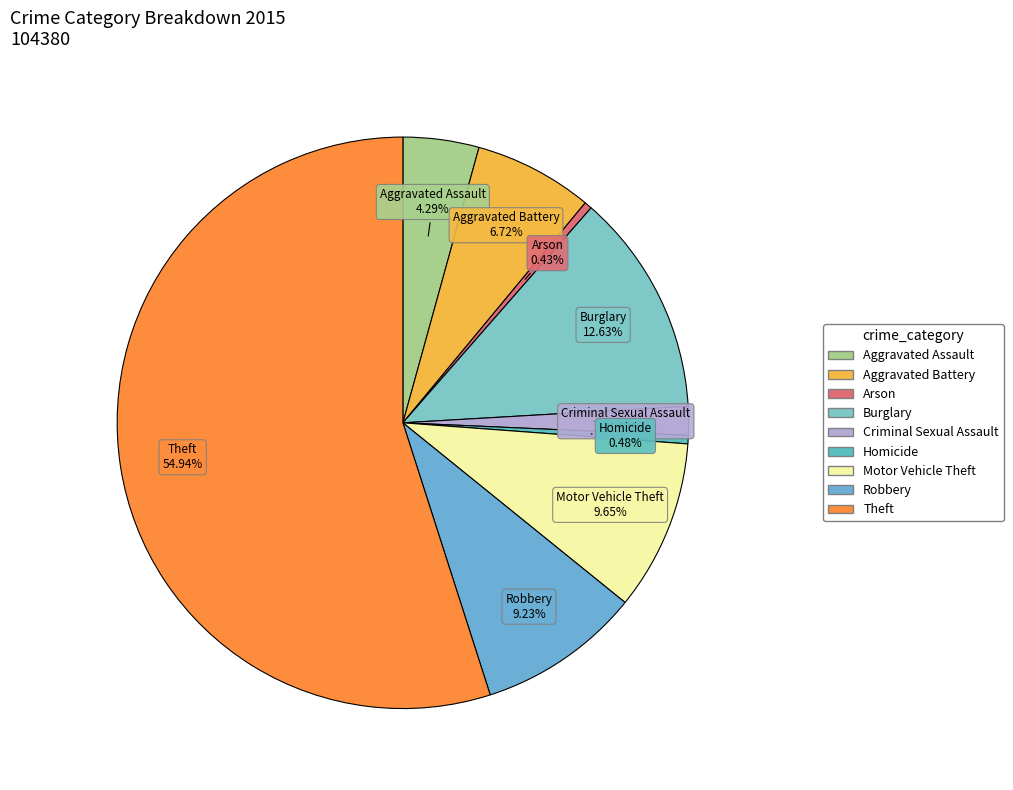

The Robbery slice represents 9% of the pie. True or false?

True